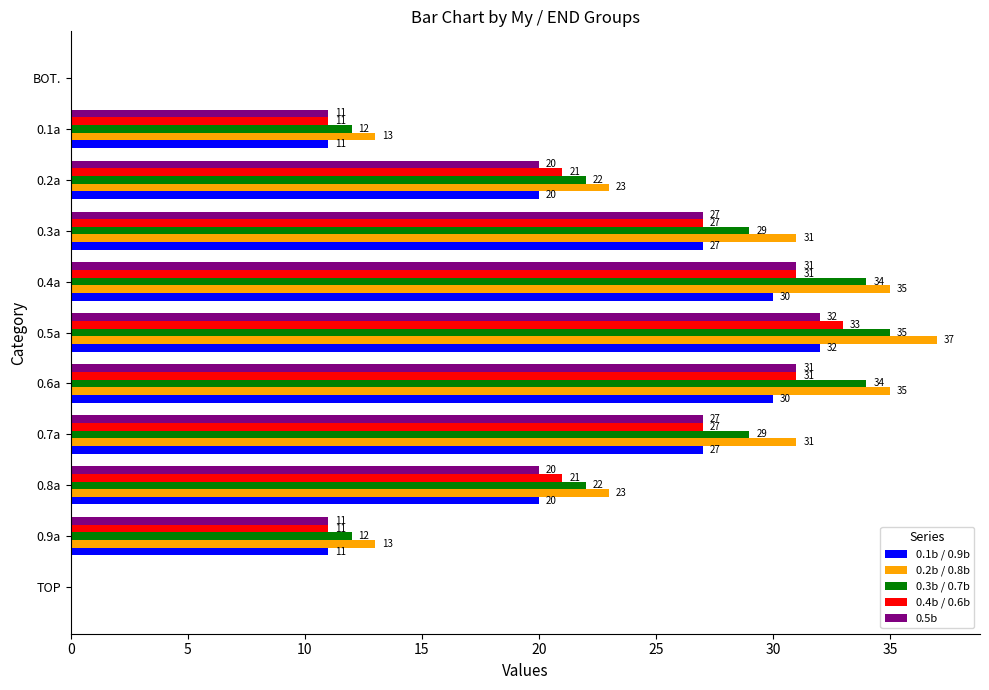

Which series changed the most between 0.5a and 0.2a?

0.2b / 0.8b